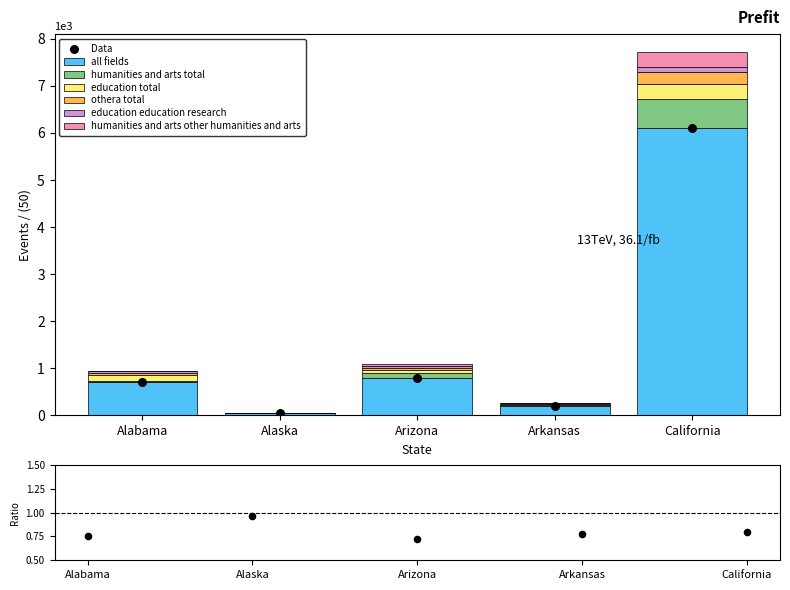

Which series has the largest total across all categories?

field_all_fields